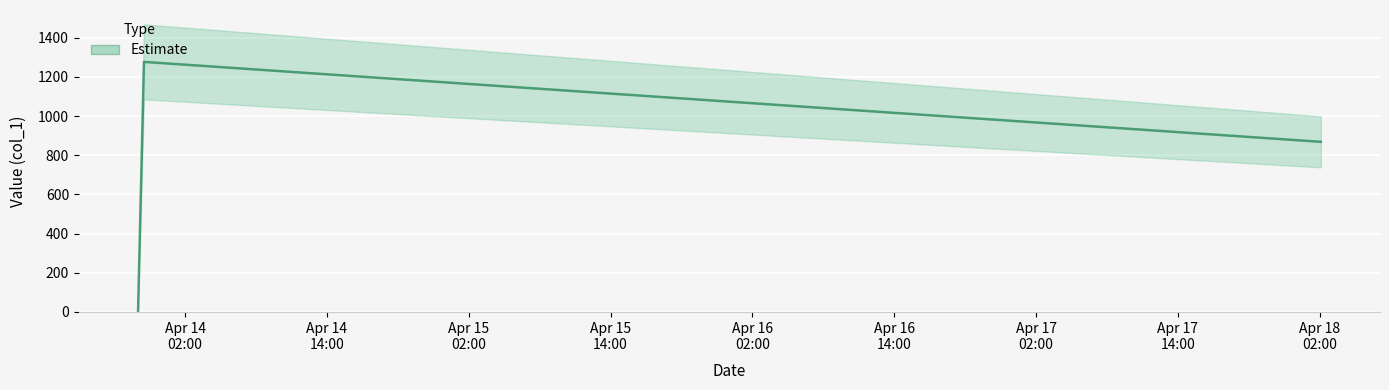

Are the bars grouped side by side (vs. stacked)?

No